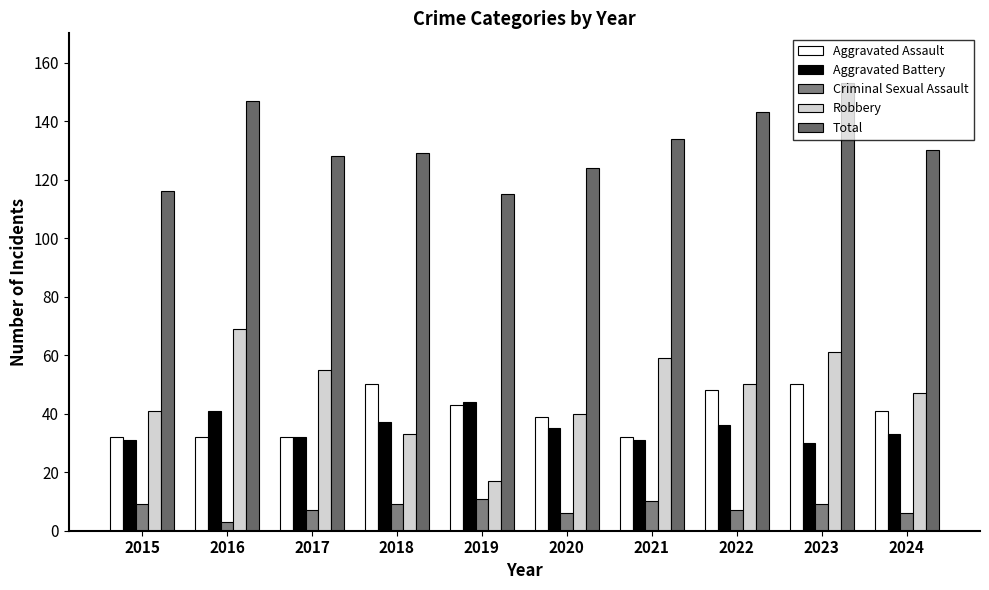

How many data points in Aggravated Assault are less than 41?

5